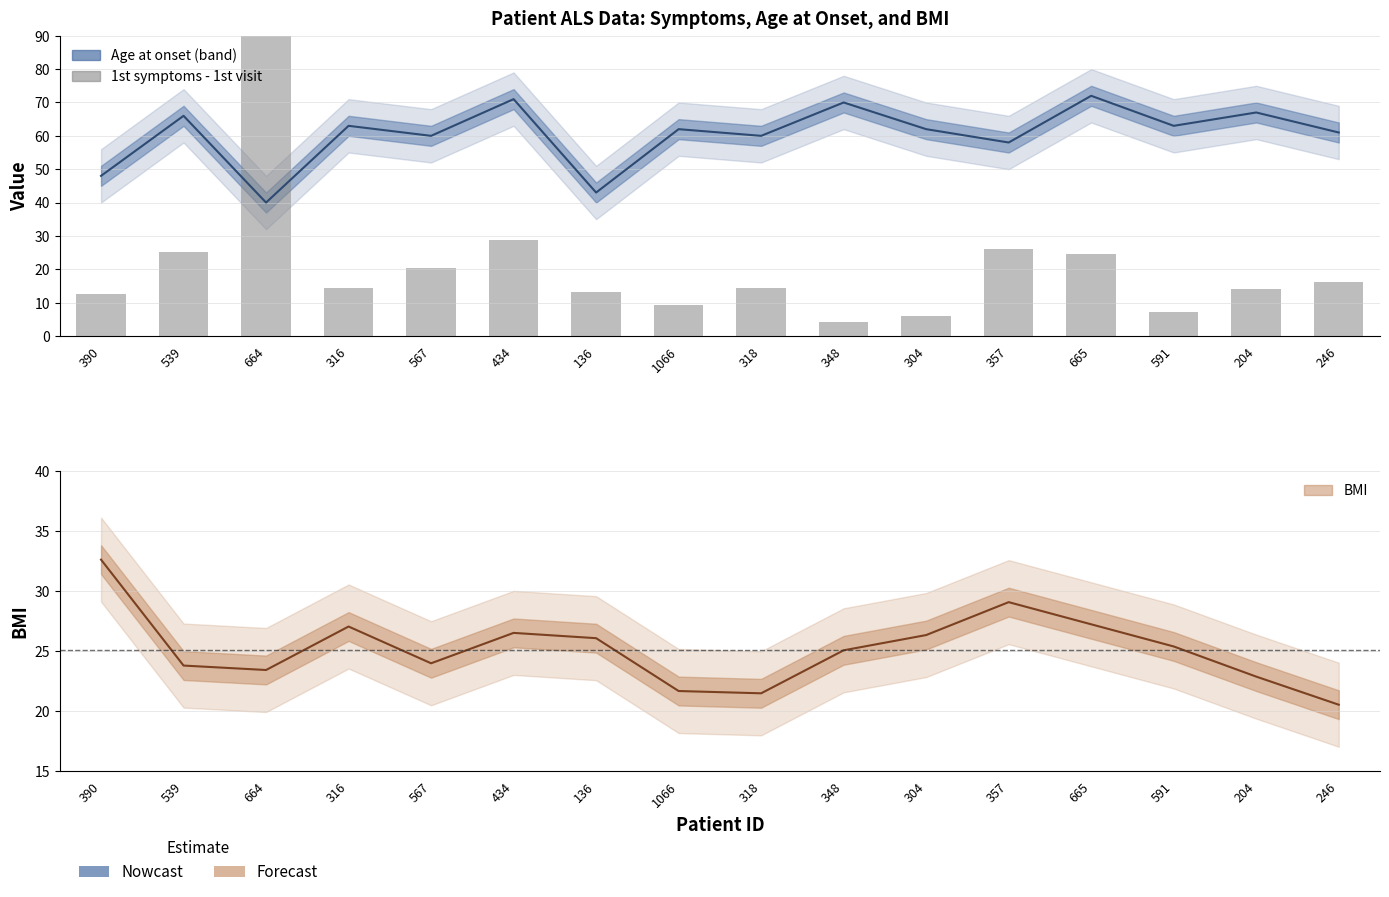

Between 316 and 318, which is larger?

316